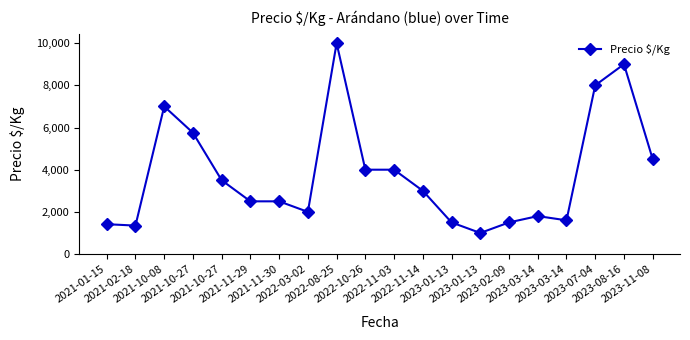

True or false: the data shows 1730 at 2022-10-26.

False